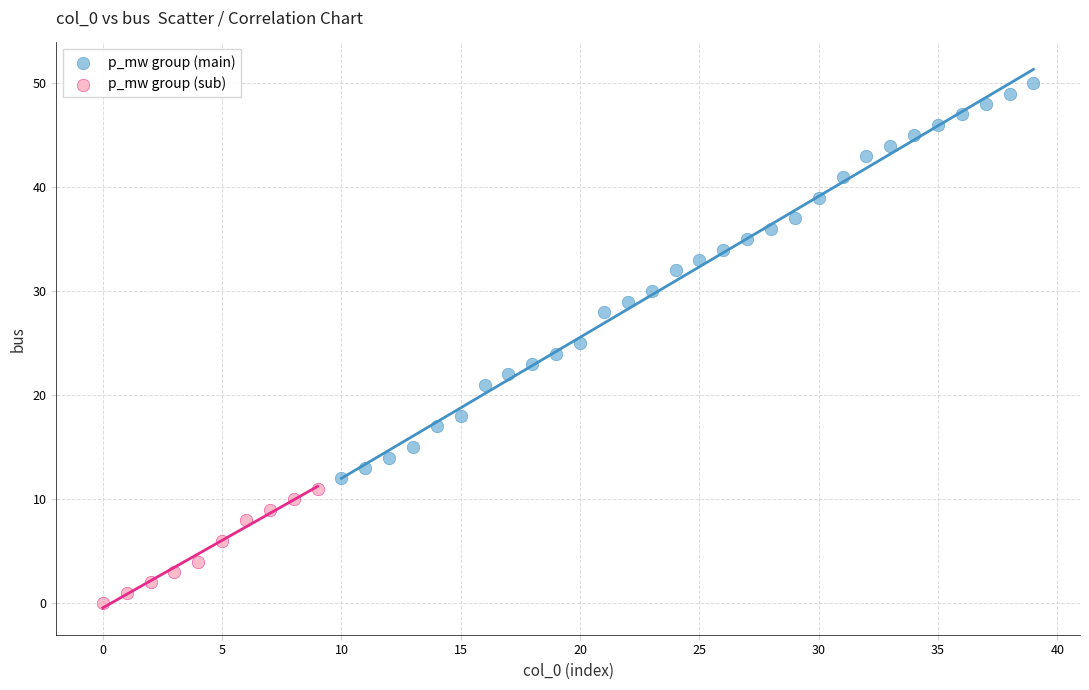

Which series has the largest Y range (max minus min)?

p_mw group (main)